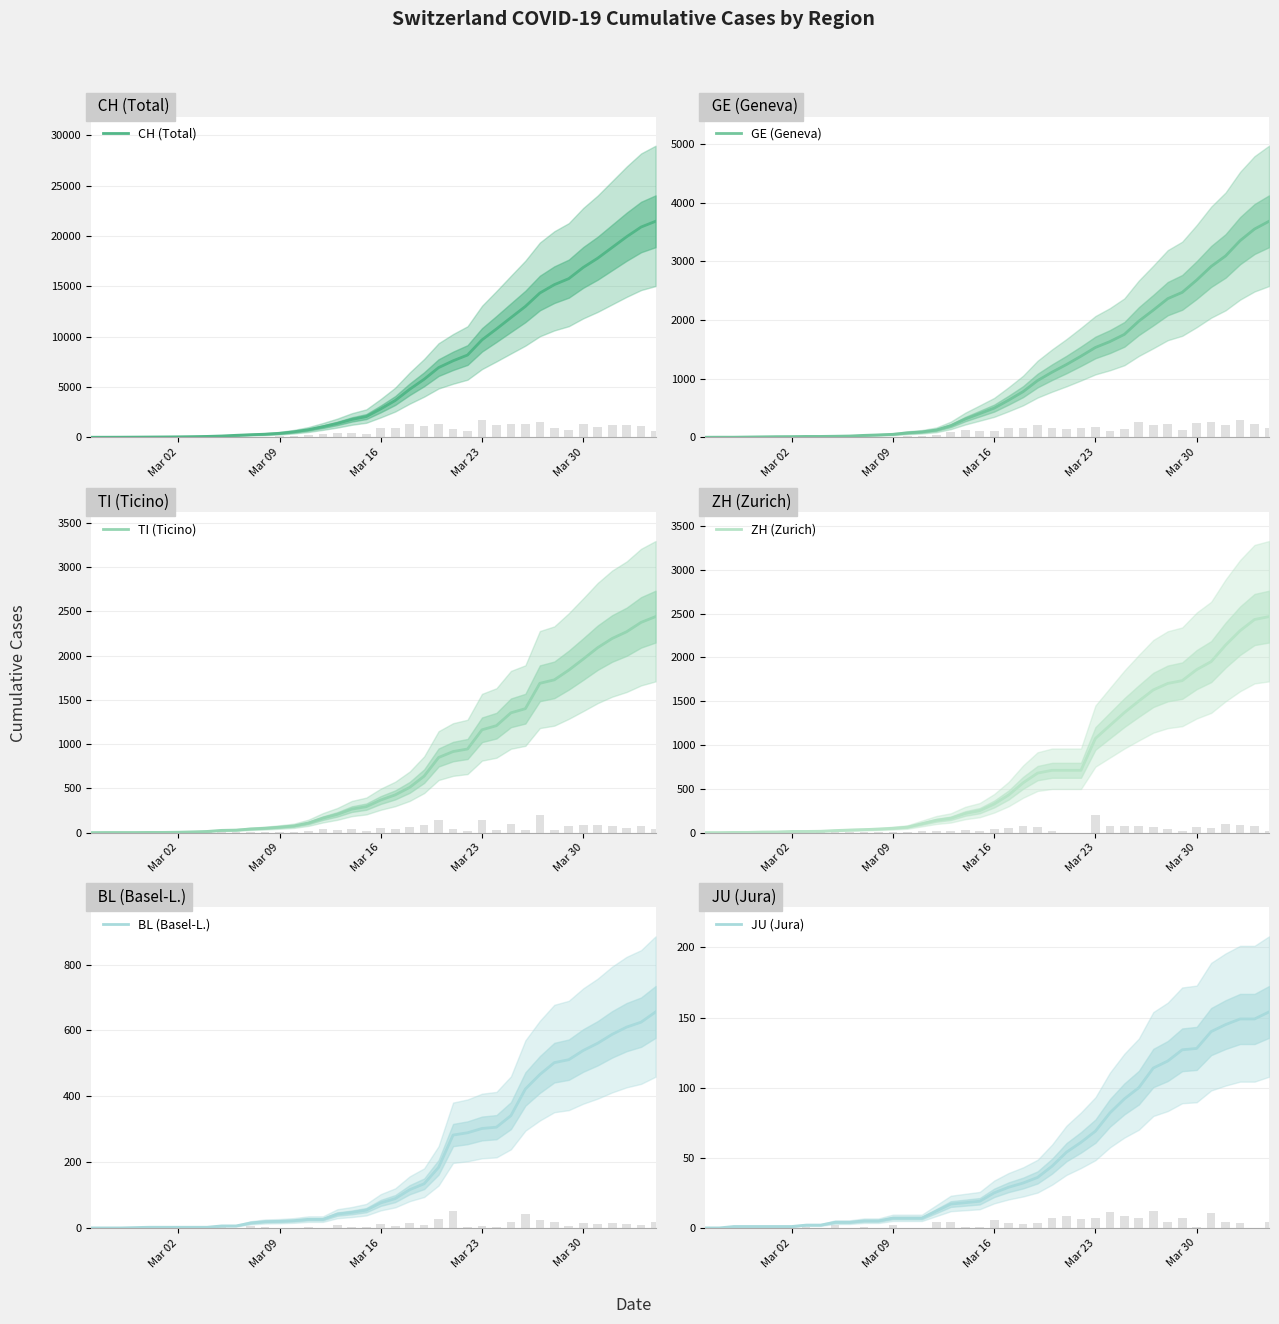

True or false: BL (Basel-L.) has a value of 302 at Mar 23.

True